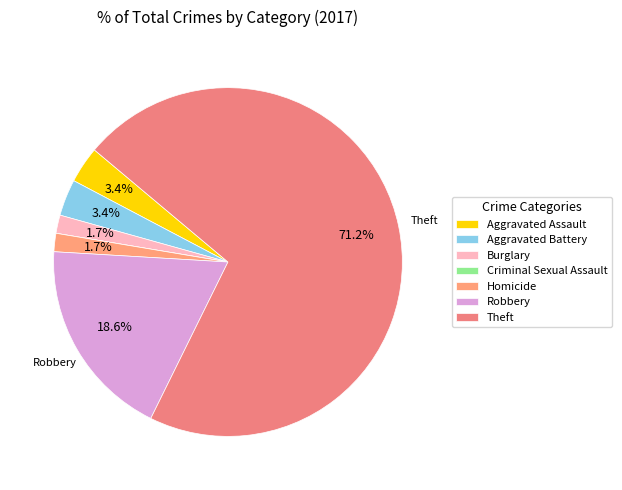

To the nearest percent, what is the difference between the largest and smallest slice percentages?

71%